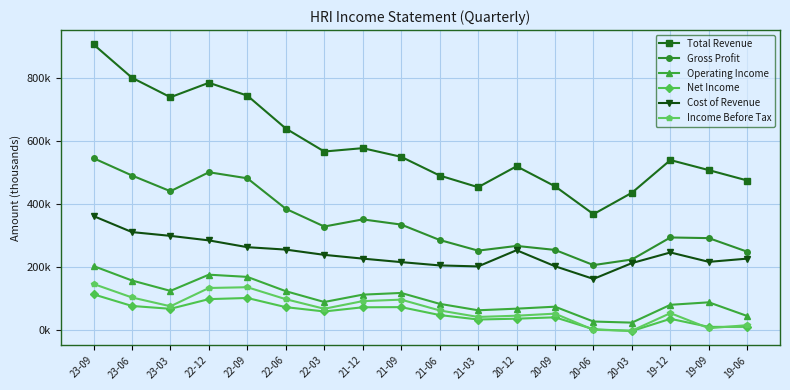

At which category does Net Income reach its first local valley?

23-03